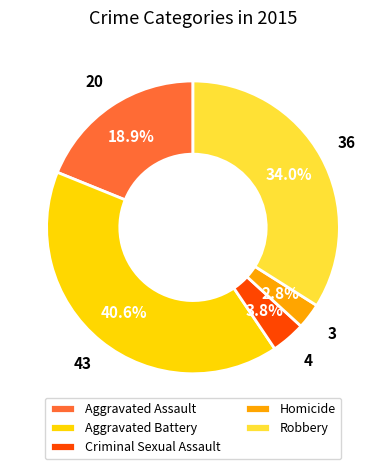

How many slices are in this pie chart?

5